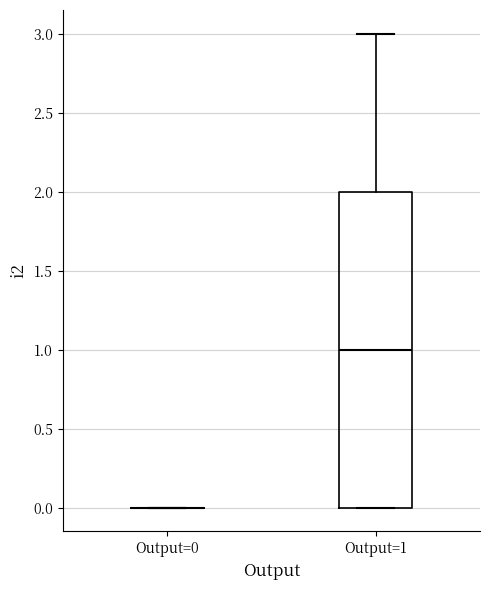

Reading left to right, read every box against the y-axis: the position of its median line, the range the box covers, and the ends of its whiskers. The values are not printed on the chart, so give them approximately, as read against the axis.

Output=0: box collapsed to a line at 0, whiskers 0 to 0
Output=1: median 1, box 0 to 2, whiskers 0 to 3